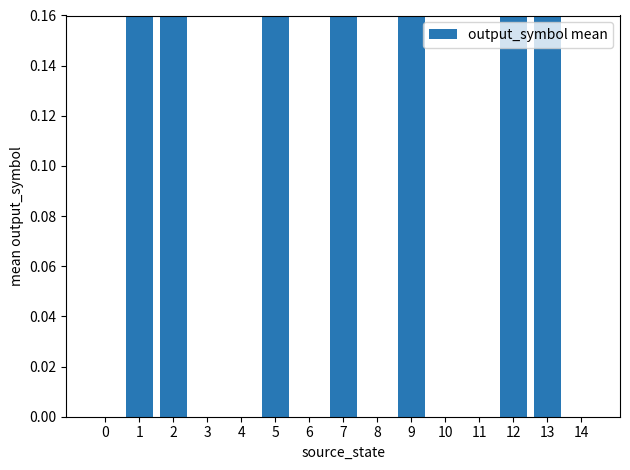

What is the maximum value shown in the chart?

1.0